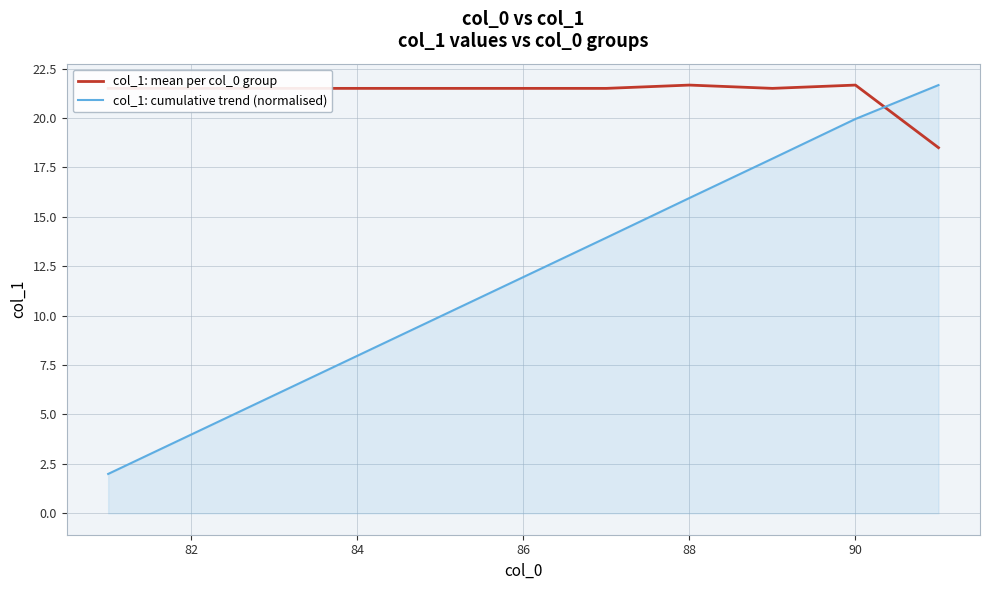

What is the lowest value of the col_1: mean per col_0 group series?

18.5